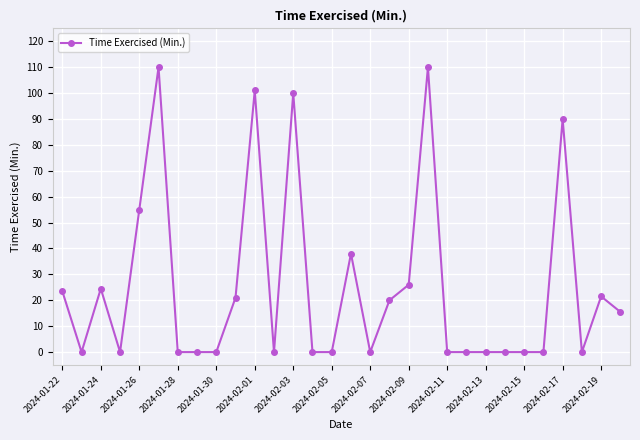

True or false: the data has more than 0 interior local peaks.

True